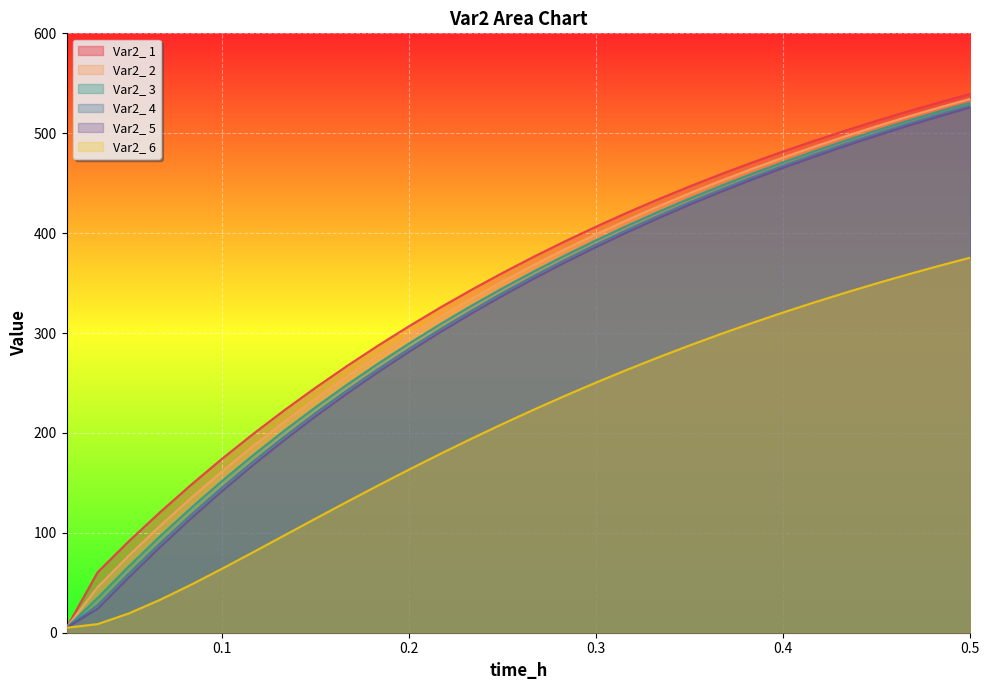

True or false: Var2_ 1 and Var2_ 3 intersect in this chart.

False